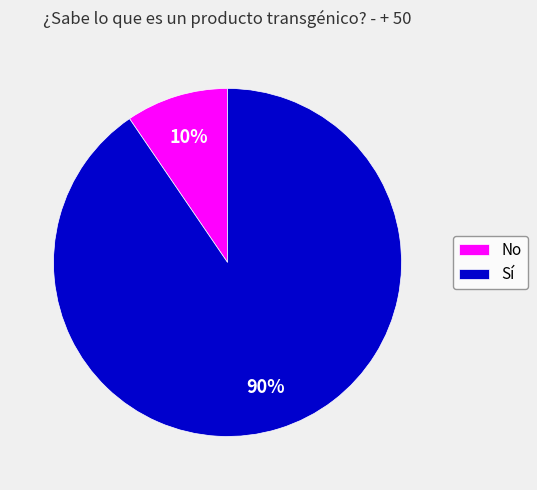

Which has a higher value, No or Sí?

Sí